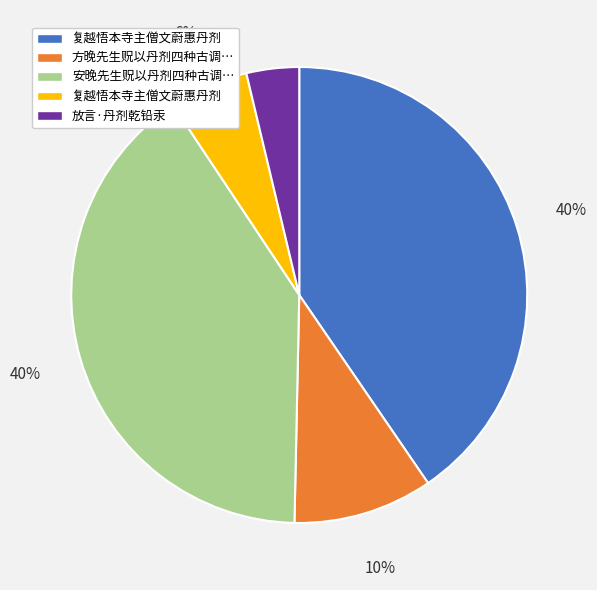

To the nearest percent, what is the average slice percentage?

20%